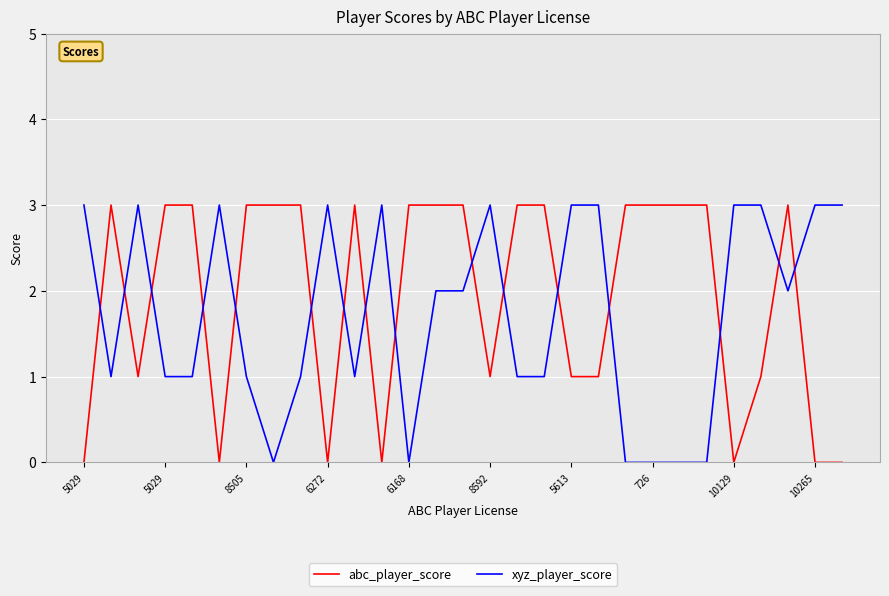

What is the greatest value displayed?

3